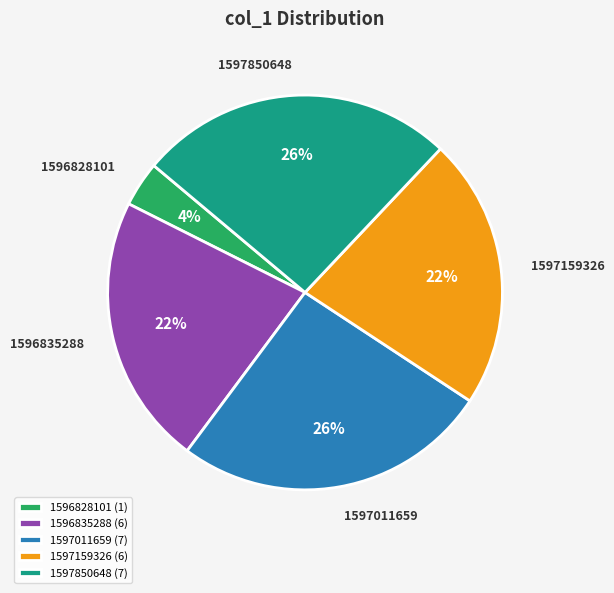

To the nearest percent, what is the difference between the largest and smallest slice percentages?

22%